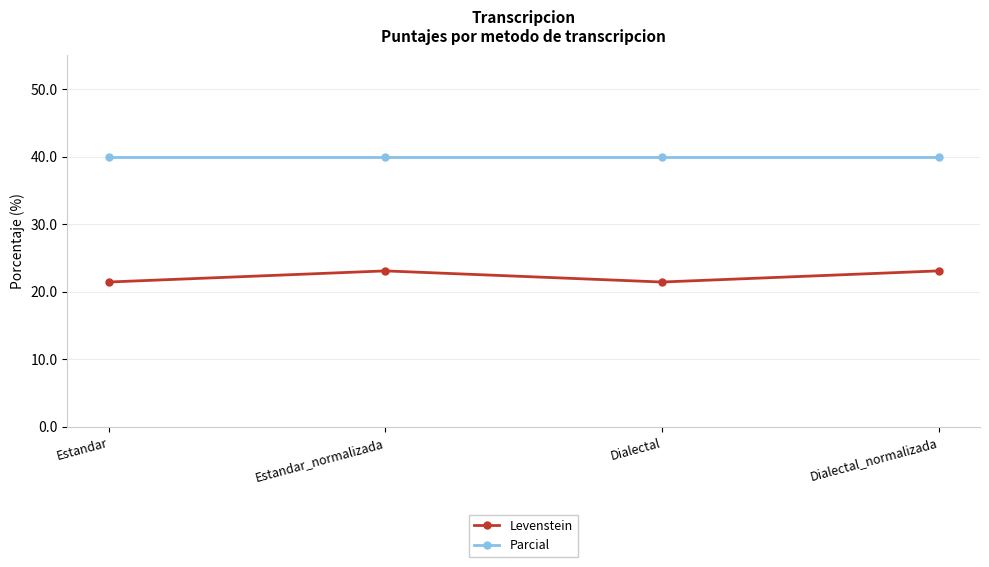

What is the highest value of the Parcial series?

40.0